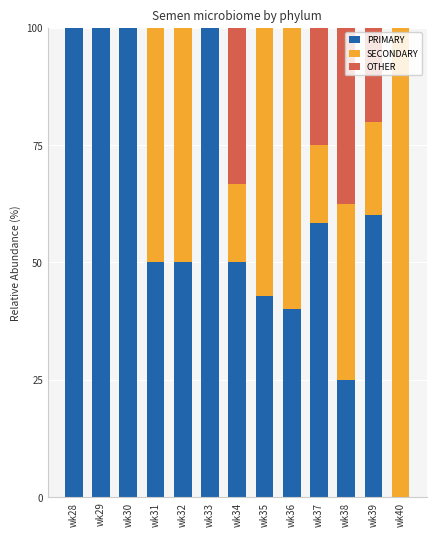

What is the total value across all series at wk35?

100.0